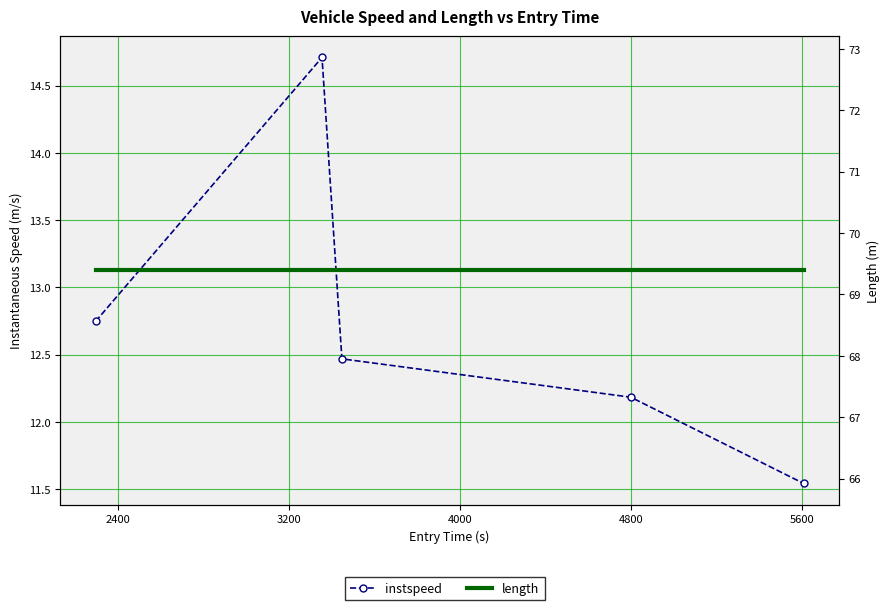

Reading left to right, transcribe all the data shown in this chart.

instspeed: 1600=12.7	2400=14.7	3200=12.5	4000=12.2	4800=11.5
length: 1600=69.4	2400=69.4	3200=69.4	4000=69.4	4800=69.4